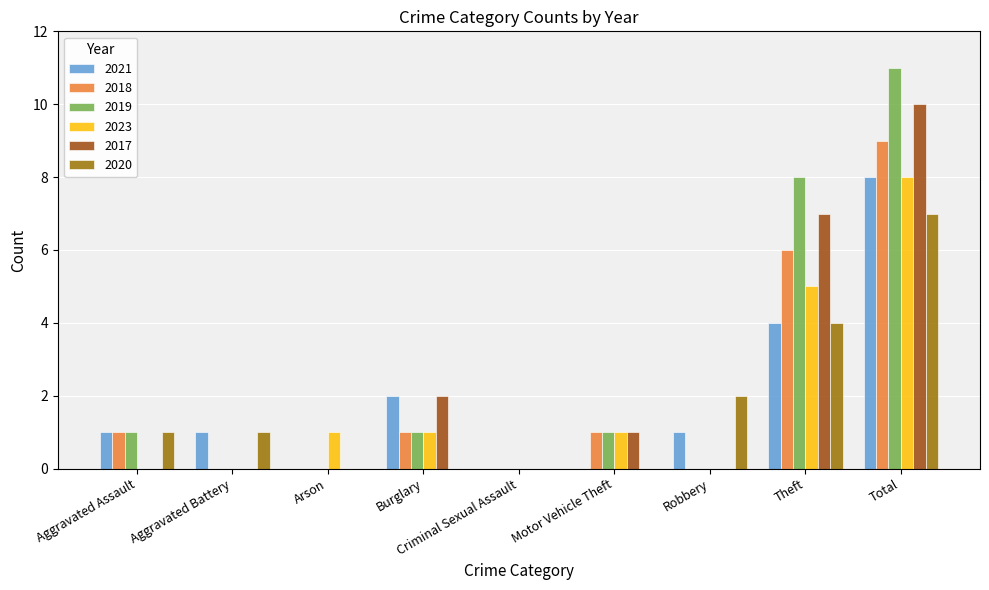

What is the maximum value for 2023?

8